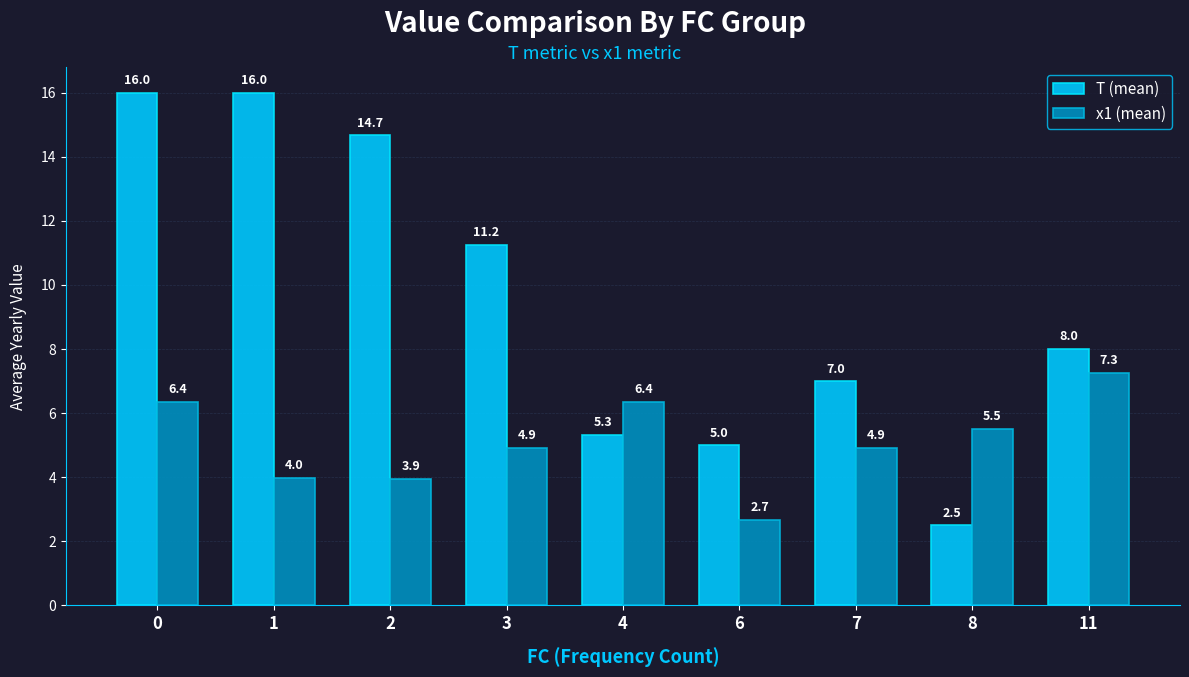

How many bars are there in each group?

2